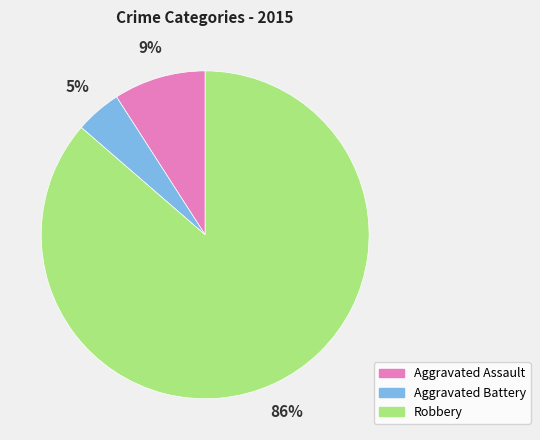

To the nearest percent, what is the average slice percentage?

33%